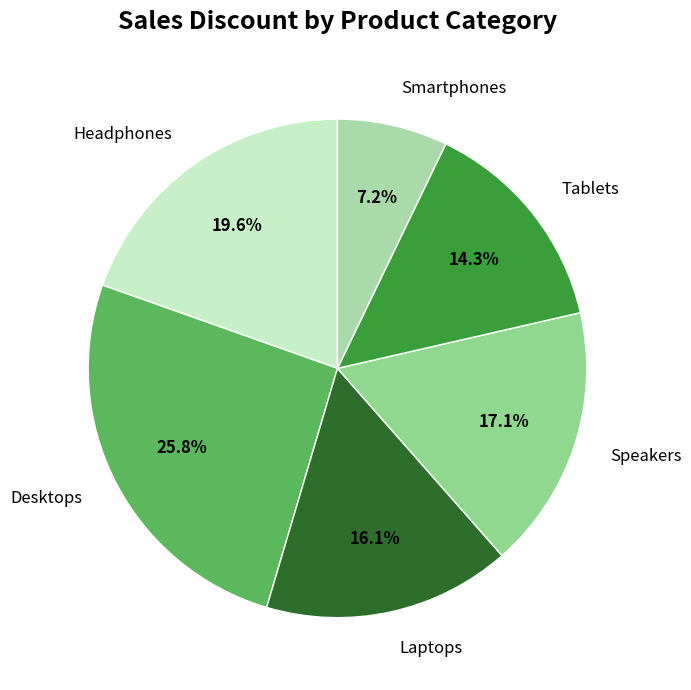

Does Headphones account for over 50% of the chart?

No